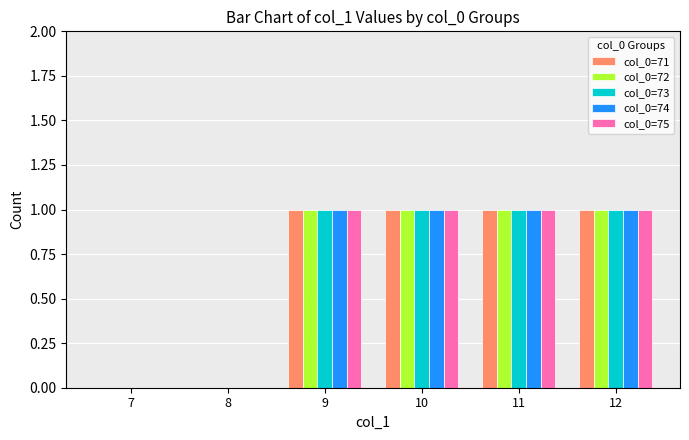

Reading right to left, what are all the values shown in this chart?

col_0=71: 1	1	1	1	0	0
col_0=72: 1	1	1	1	0	0
col_0=73: 1	1	1	1	0	0
col_0=74: 1	1	1	1	0	0
col_0=75: 1	1	1	1	0	0